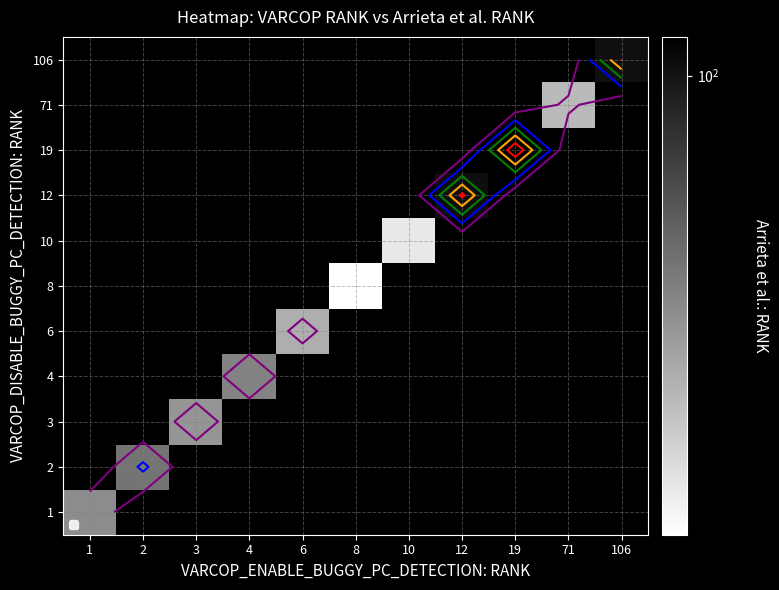

What is the minimum value shown in the chart?

14.0